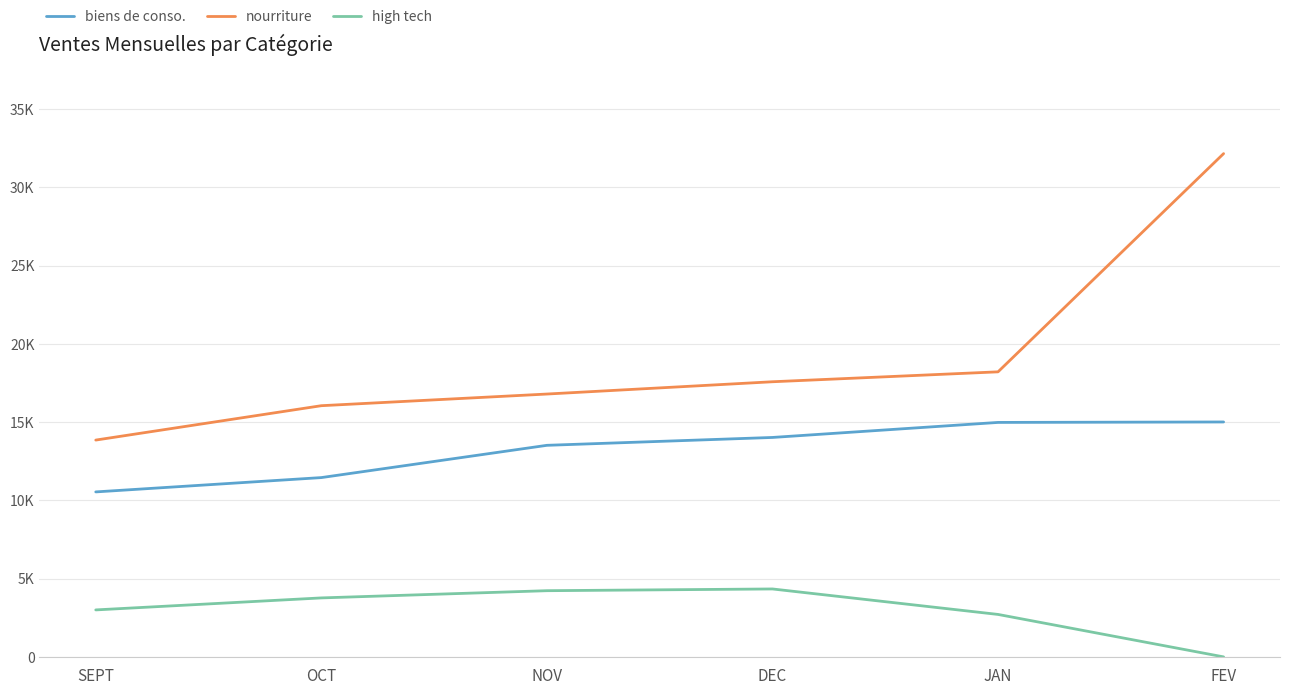

Where does the nourriture series first go above 17582?

JAN